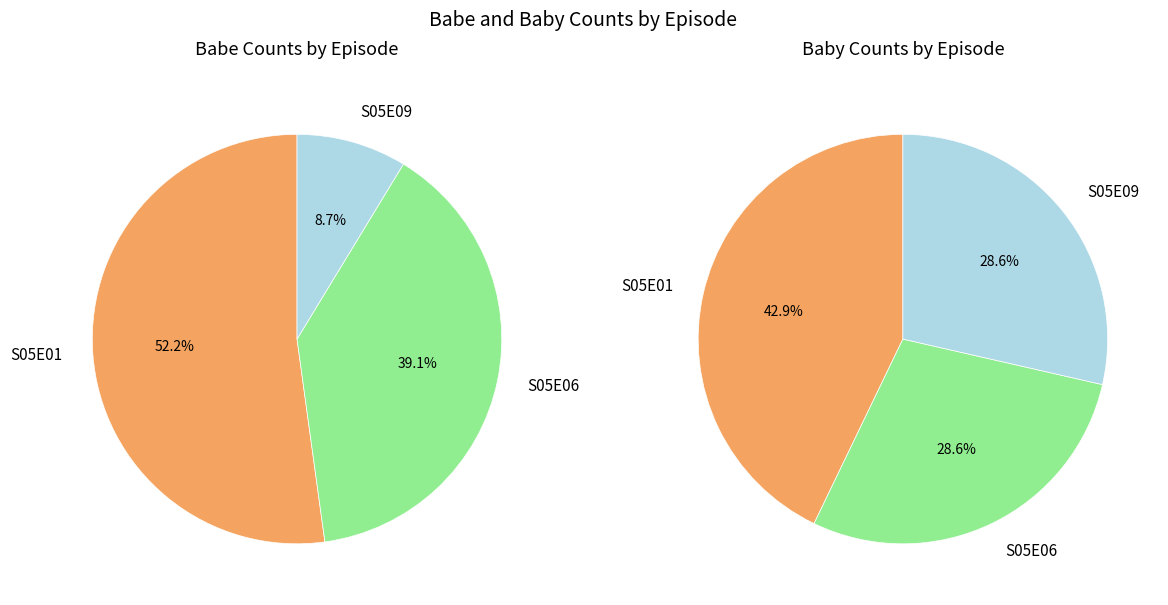

What percentage is the S05E06 slice, to the nearest percent?

29%